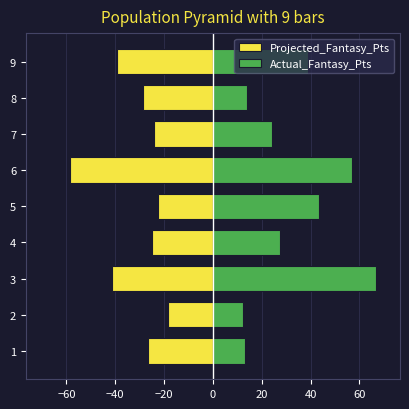

Is the value of Projected_Fantasy_Pts at 1 greater than the value of Actual_Fantasy_Pts at 9?

No